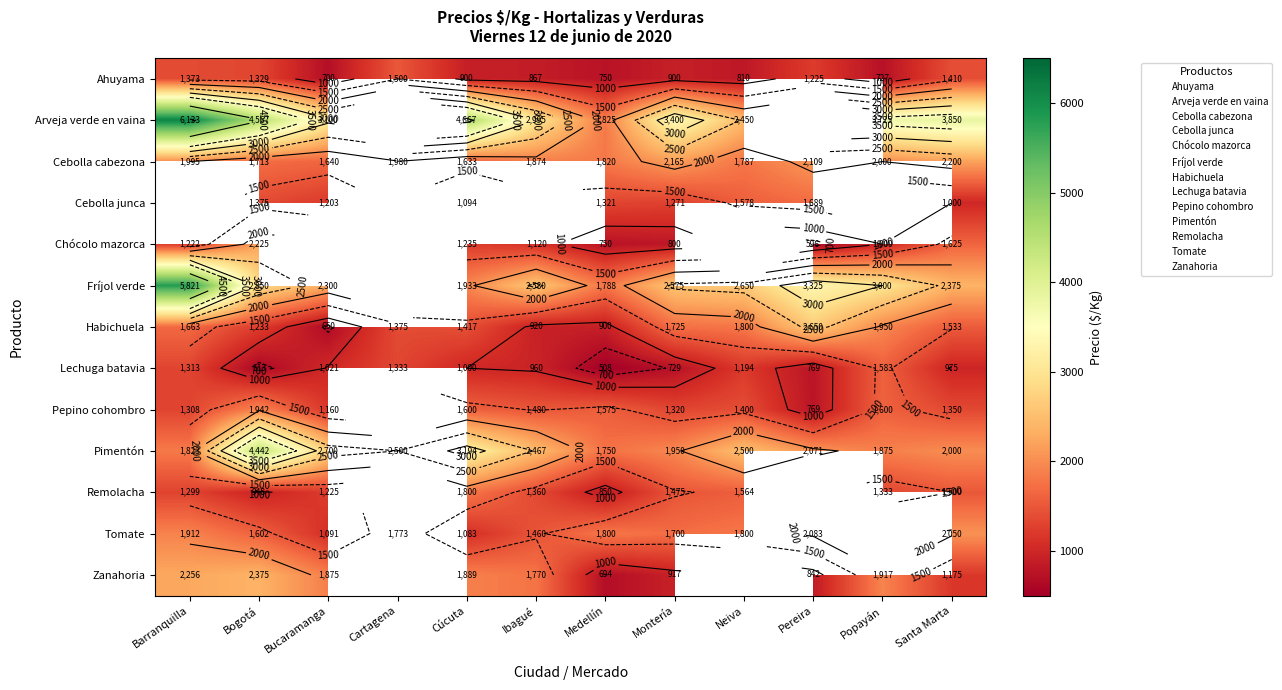

What is the sum of the Pepino cohombro values at Montería and Pereira?

2089.0